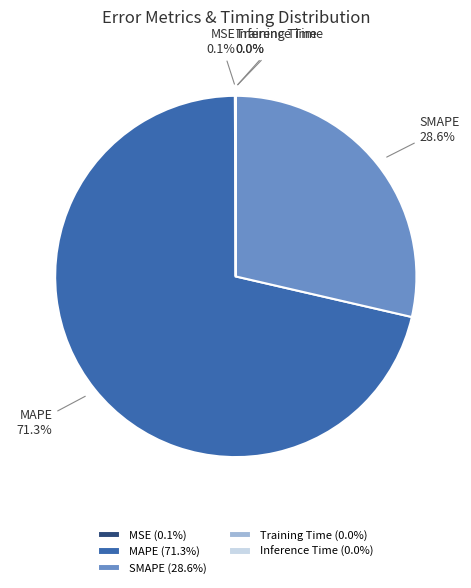

How much of the chart is everything except SMAPE (28.6%)?

71.4%